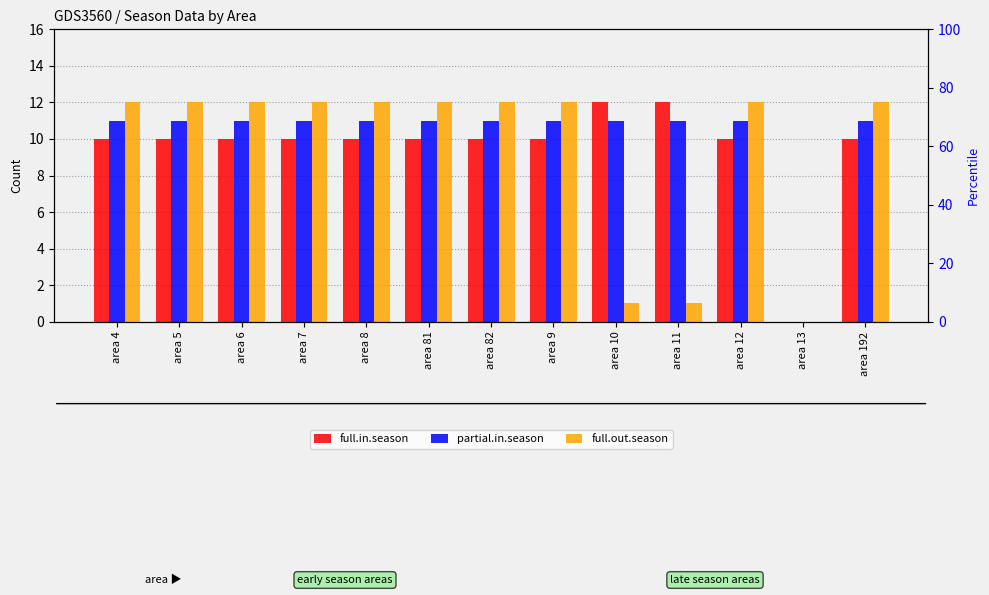

Reading left to right, extract all data points from this chart.

full.in.season: area 4=10	area 5=10	area 6=10	area 7=10	area 8=10	area 81=10	area 82=10	area 9=10	area 10=12	area 11=12	area 12=10	area 13=0	area 192=10
partial.in.season: area 4=11	area 5=11	area 6=11	area 7=11	area 8=11	area 81=11	area 82=11	area 9=11	area 10=11	area 11=11	area 12=11	area 13=0	area 192=11
full.out.season: area 4=12	area 5=12	area 6=12	area 7=12	area 8=12	area 81=12	area 82=12	area 9=12	area 10=1	area 11=1	area 12=12	area 13=0	area 192=12